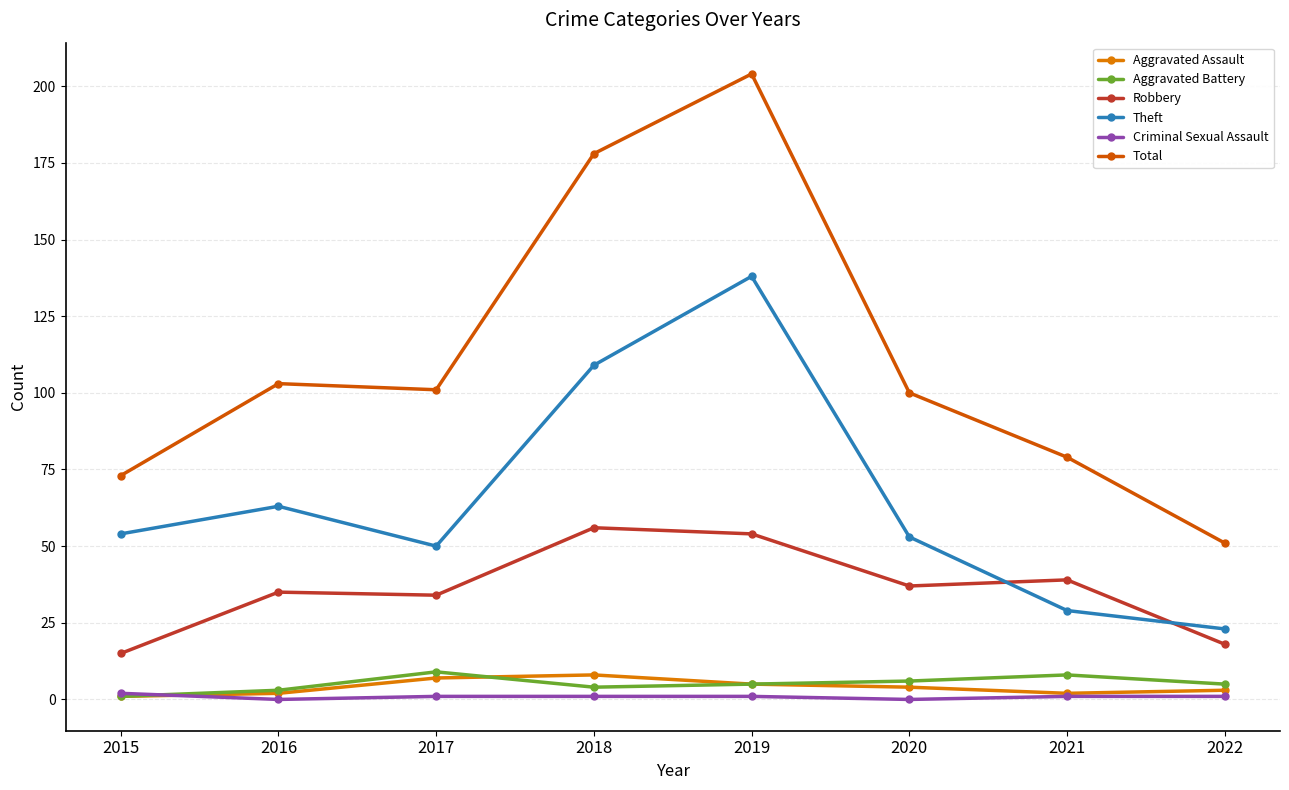

The value of Total at 2022 is 51. True or false?

True